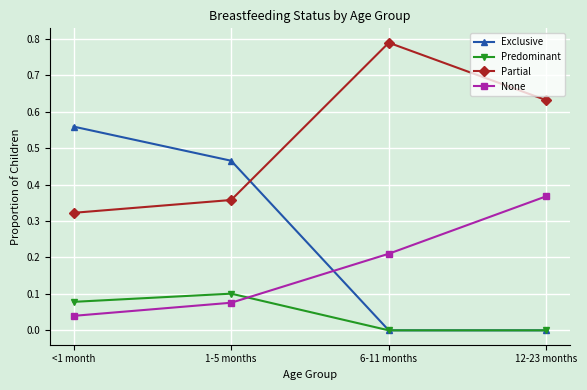

Does the chart display data point markers on the line(s)?

Yes